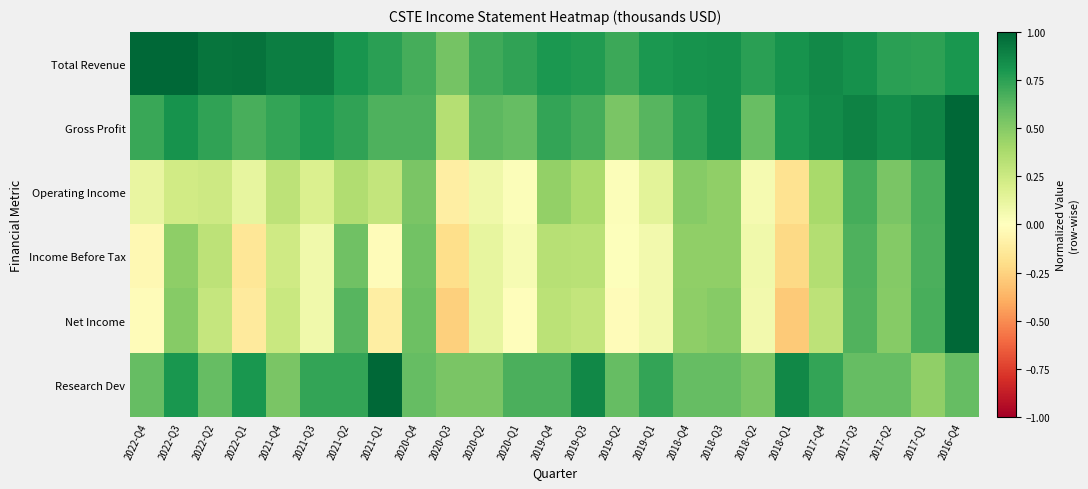

Count the number of data series in this chart.

6